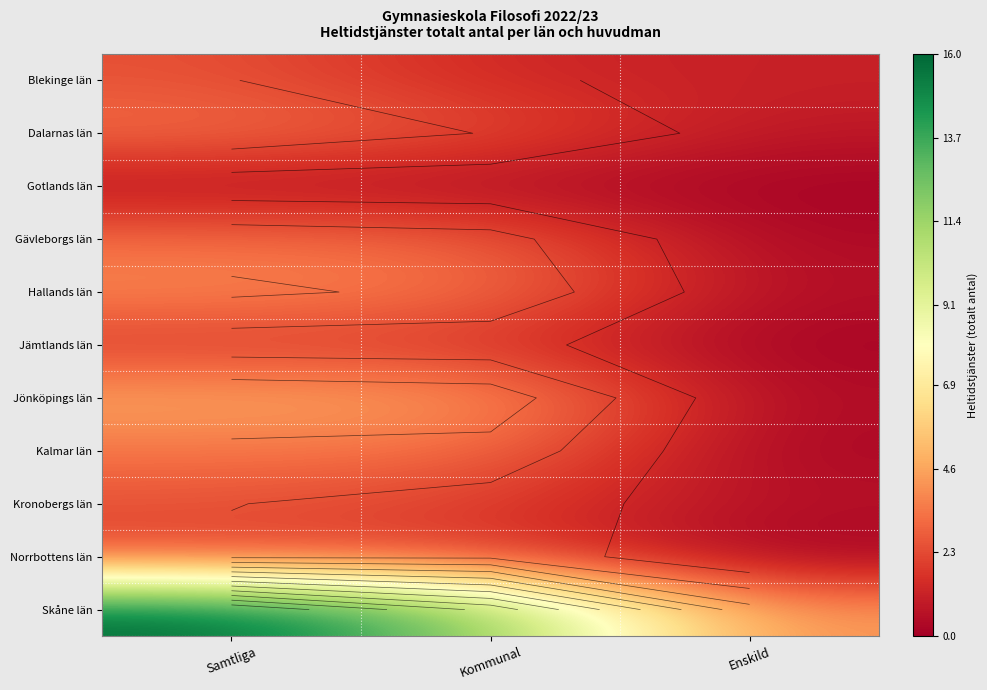

At which label is Gotlands län closest to 0?

Enskild